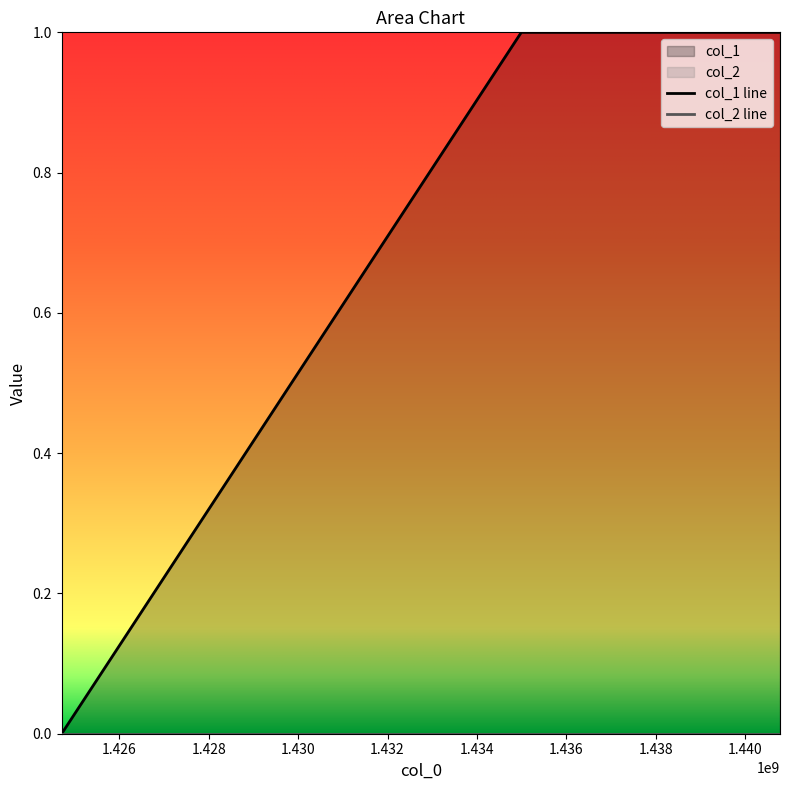

Reading left to right, extract all data points from this chart.

0	1	1